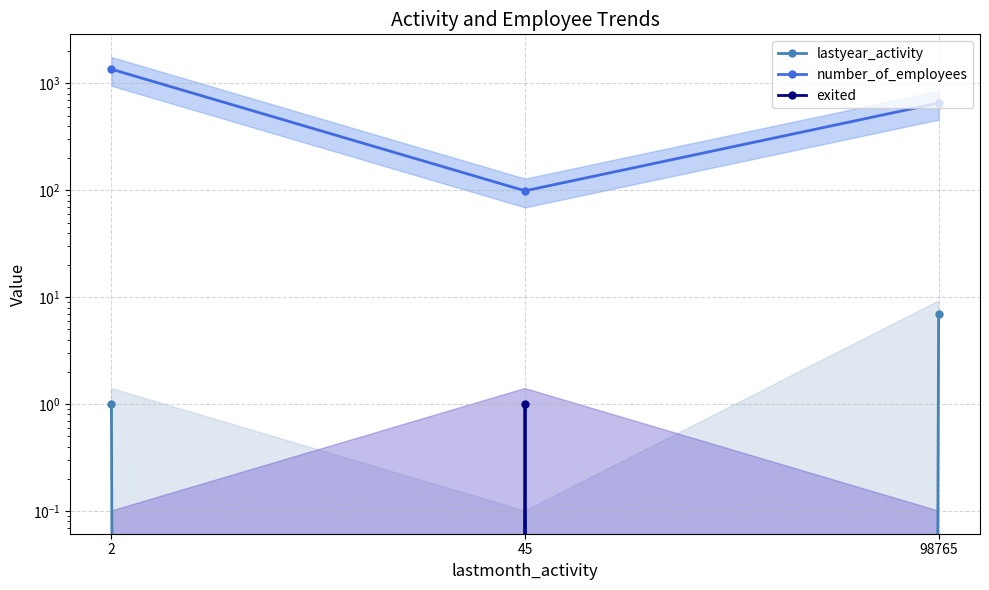

The value of lastyear_activity at 98765 is 7. True or false?

True